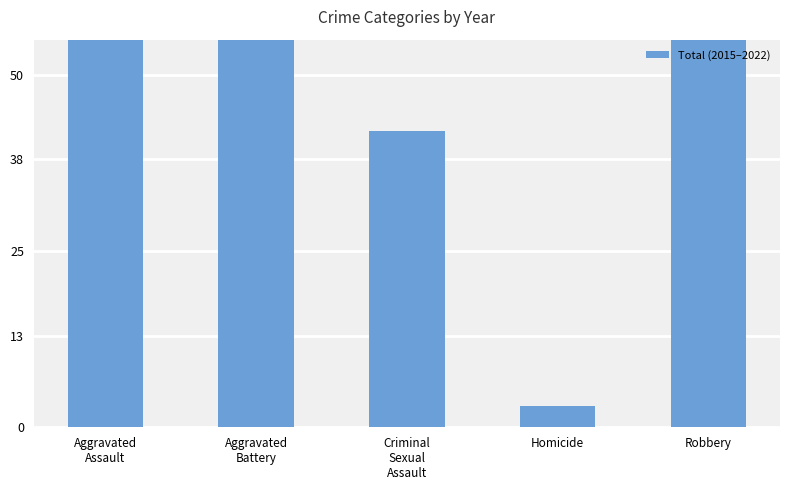

Approximately how many times larger is the value at Homicide compared to Criminal
Sexual
Assault?

0.1